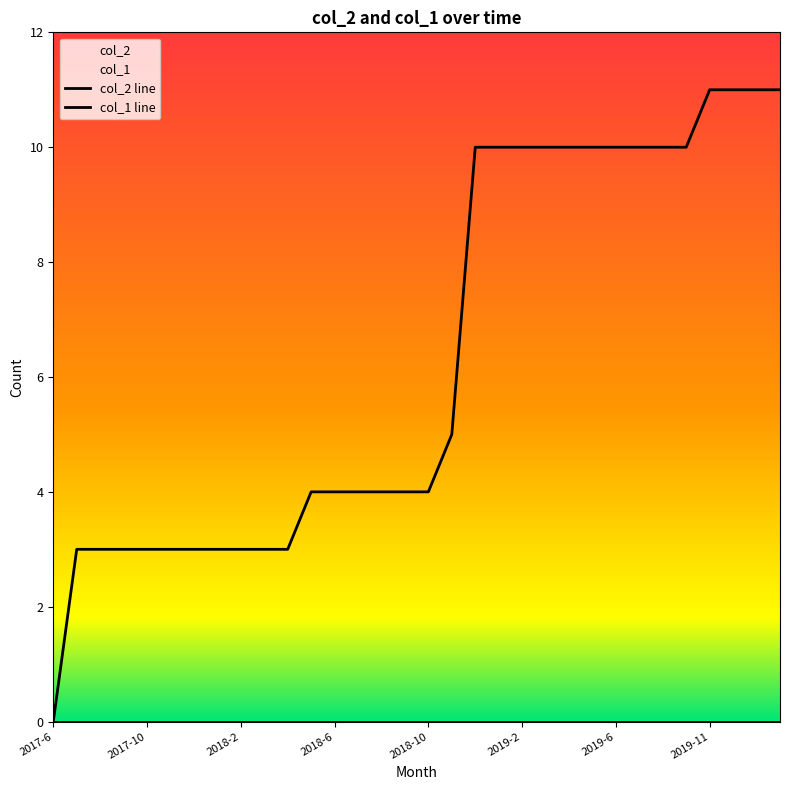

True or false: col_2 line has more than 2 points higher than both neighbors.

False